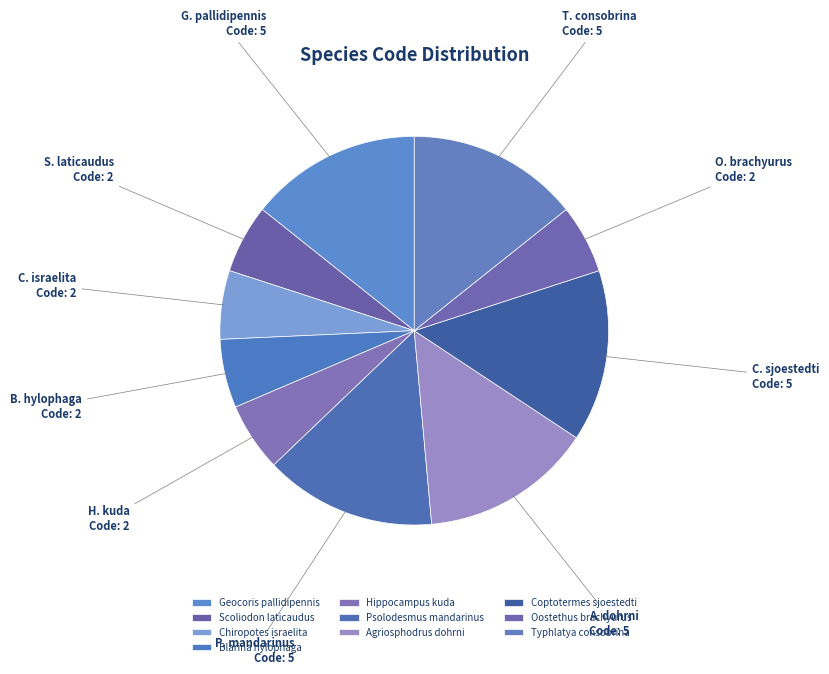

True or false: Oostethus brachyurus accounts for 20% of the total.

False